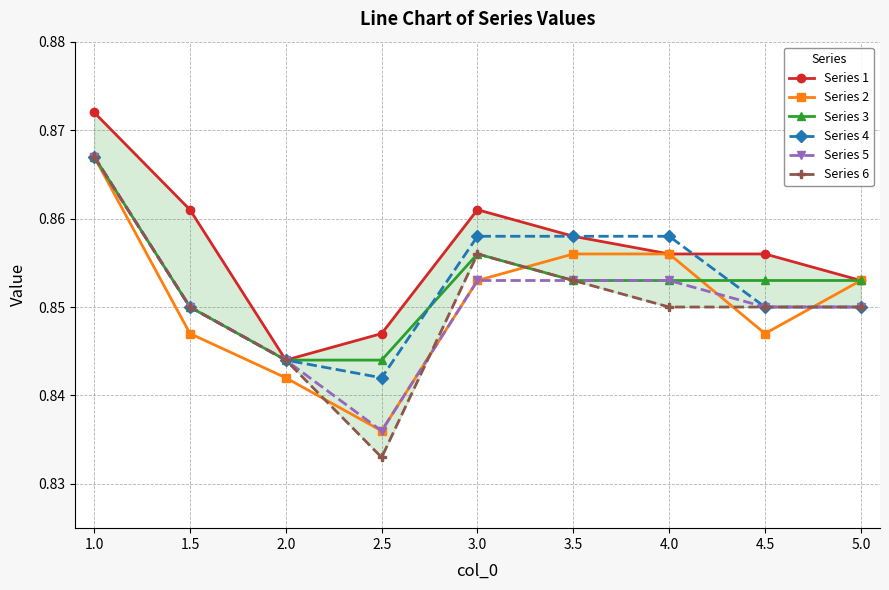

At how many categories does at least one series exceed 0?

9